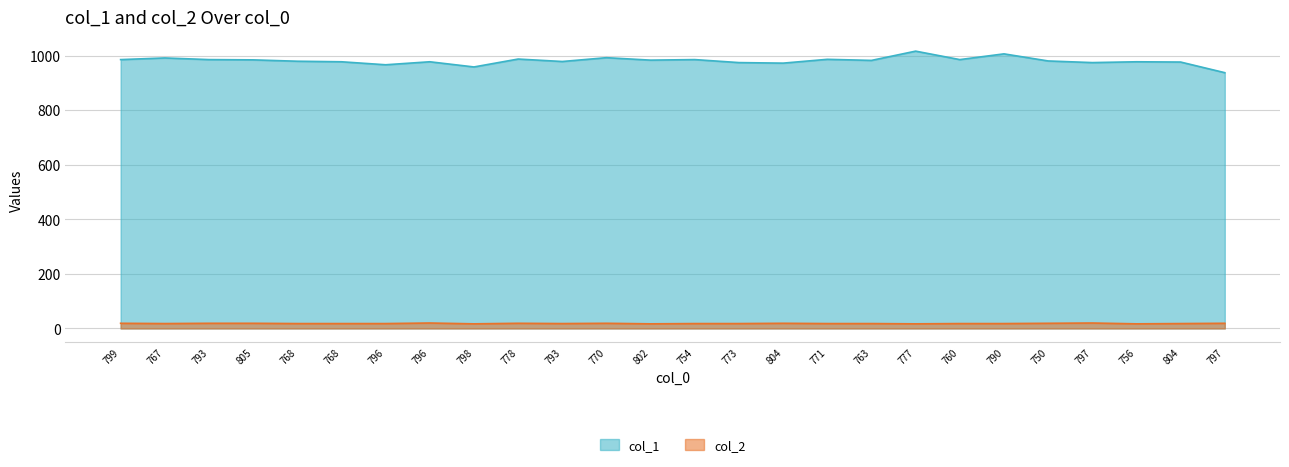

Where does the col_1 series first go above 983?

799